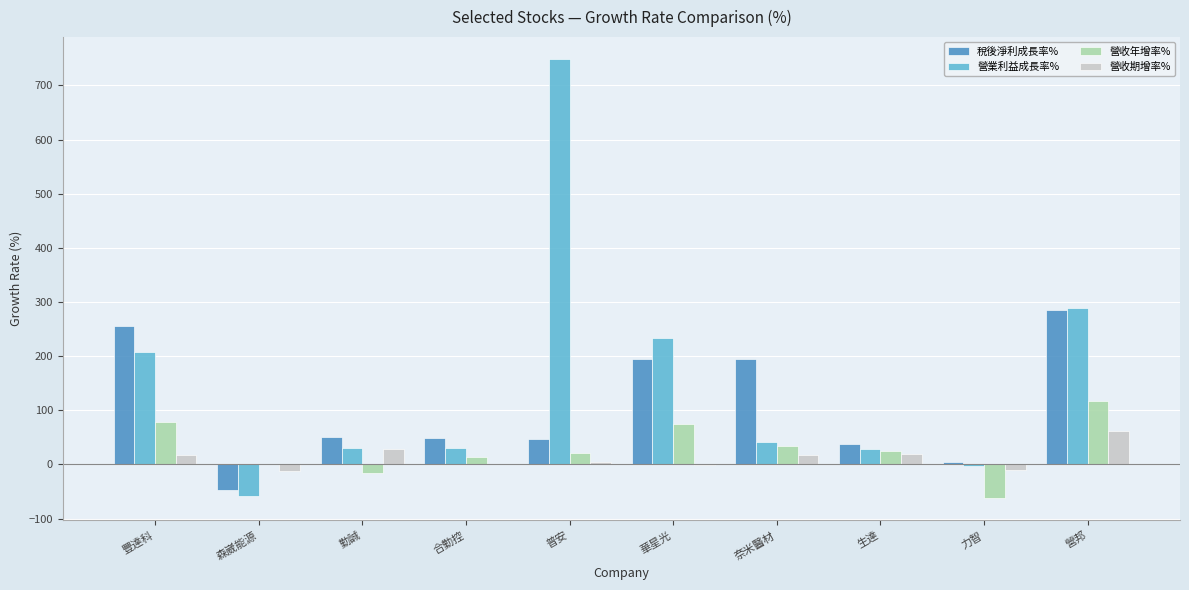

What is the sum of all 稅後淨利成長率% values?

1070.2